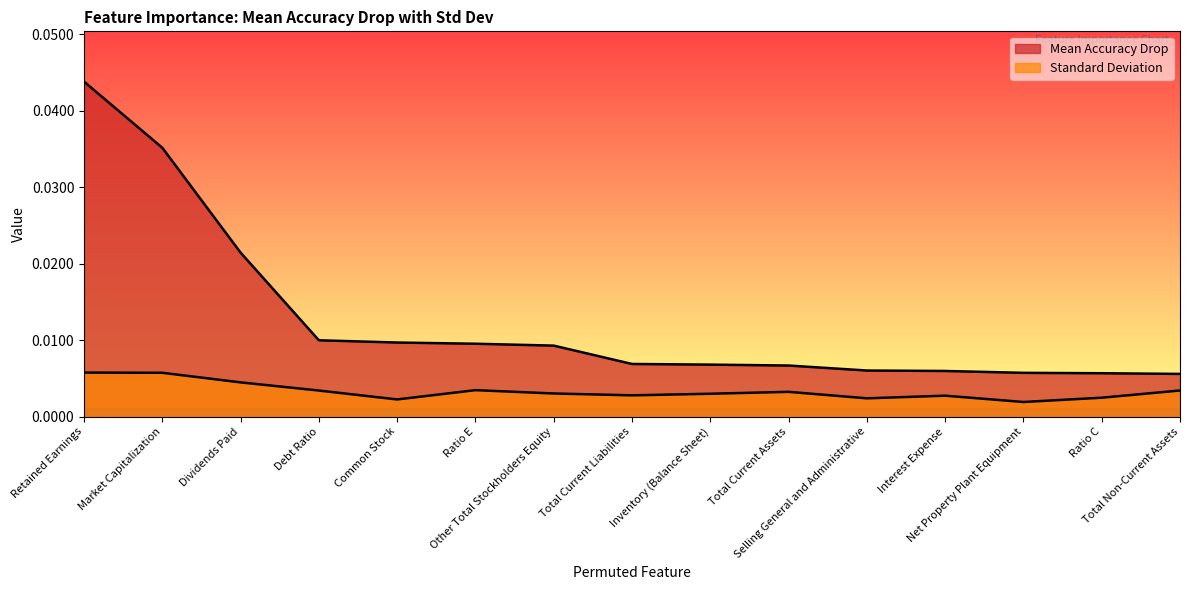

Does the chart have visible grid lines?

No